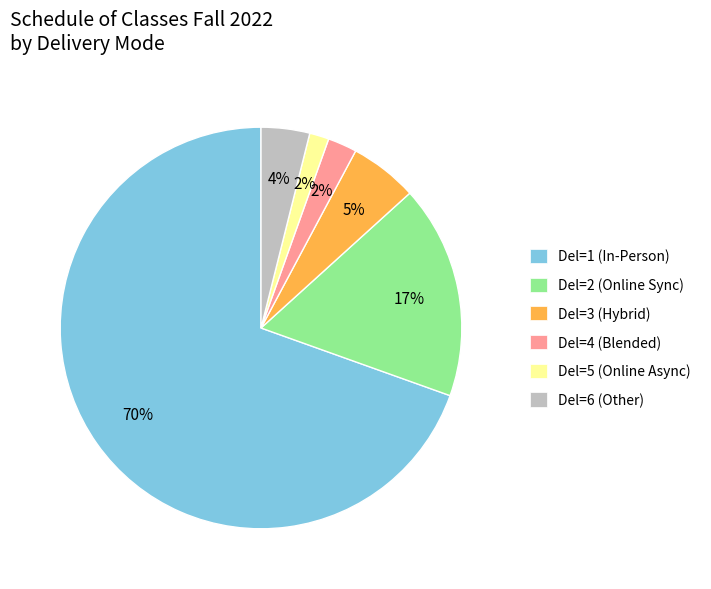

What is the largest slice in the pie chart?

Del=1 (In-Person)